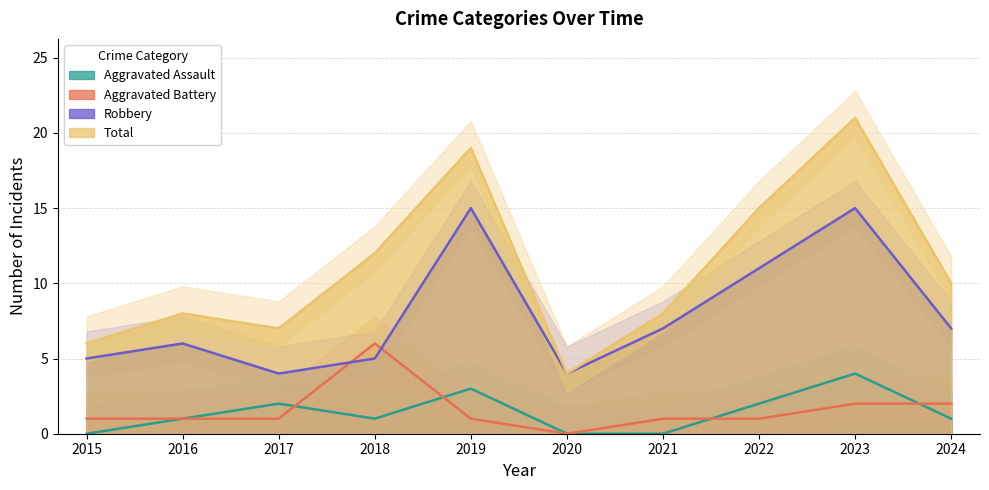

At which category does the chart reach its peak across all series?

2023